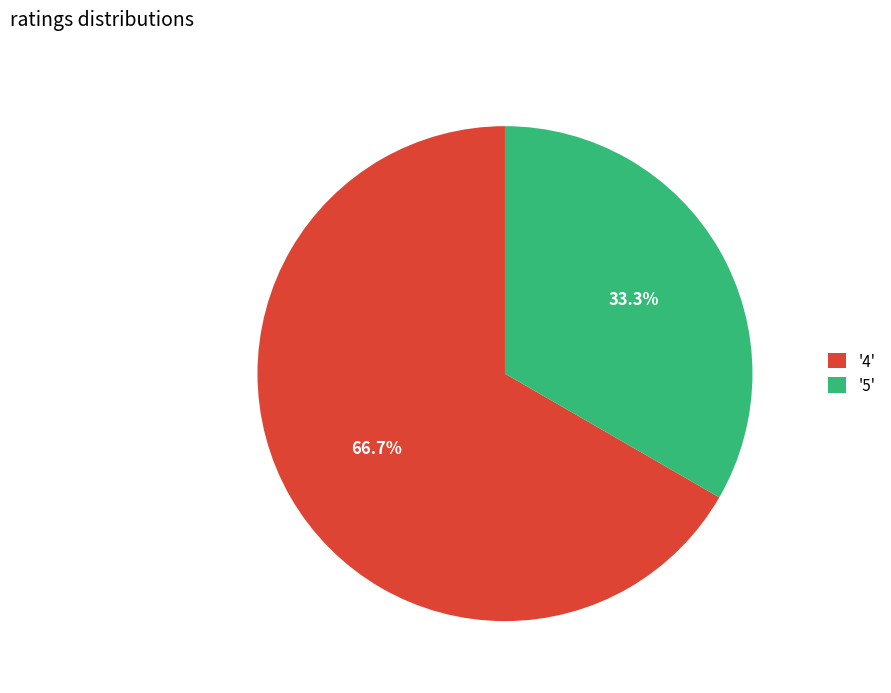

Is there any slice that represents more than half of the pie?

Yes